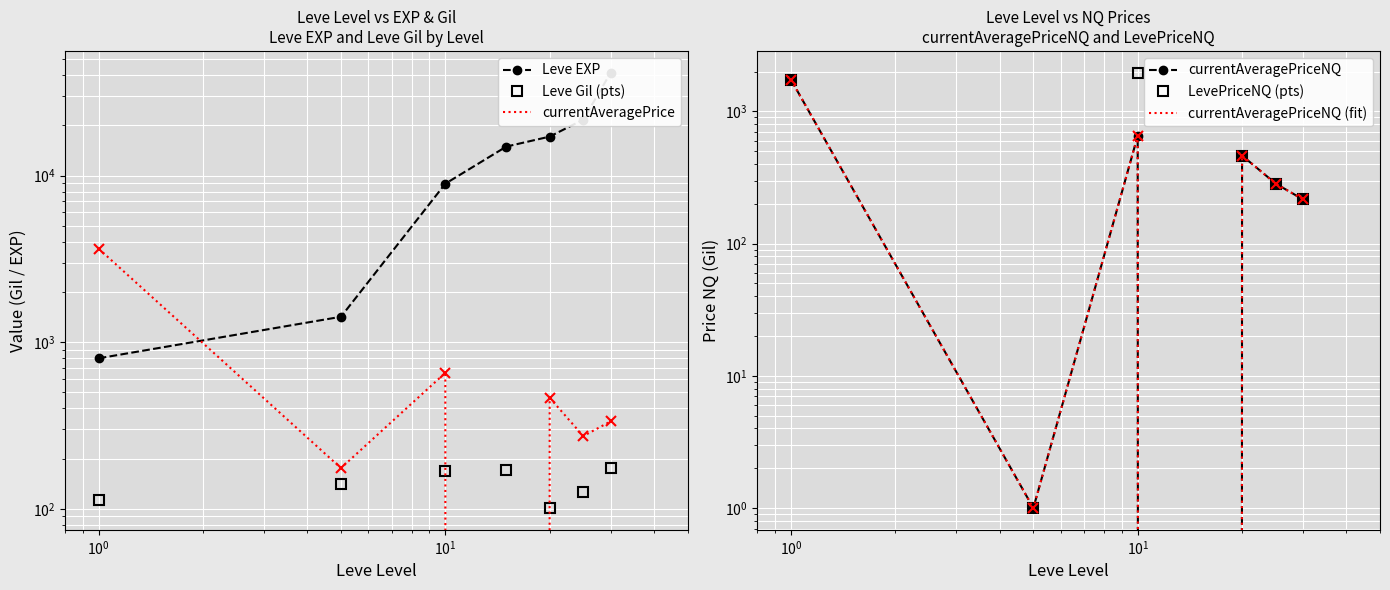

Reading left to right, what are all the values shown in this chart?

Leve EXP: 800.0	1420.0	8930.0	14920.0	17120.0	21650.0	41410.0
Leve Gil (pts): 113.0	140.0	168.0	172.0	101.0	126.0	175.0
currentAveragePrice: 3638.3	175.5	654.3	0.0	463.7	273.0	334.8
currentAveragePriceNQ: 1734.0	1.0	654.3	0.0	463.7	284.5	215.8
LevePriceNQ (pts): 1734.0	1.0	1963.0	0.0	463.7	284.5	215.8
currentAveragePriceNQ (fit): 1734.0	1.0	654.3	0.0	463.7	284.5	215.8